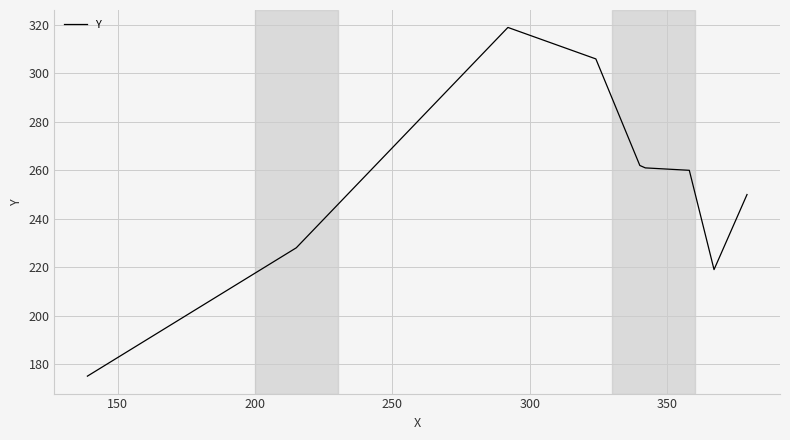

What is the minimum value shown in the chart?

175